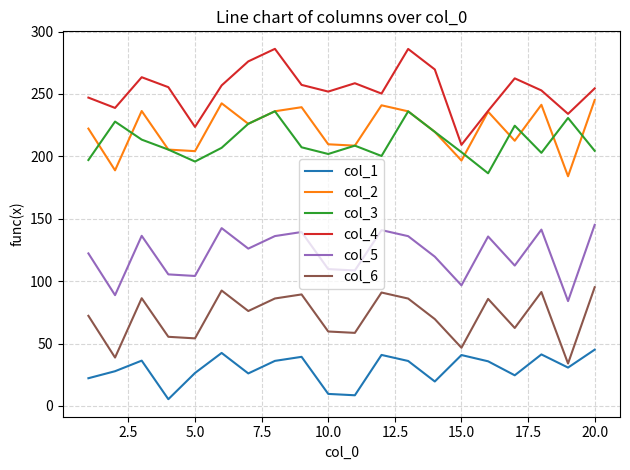

What is the maximum value for col_4?

286.1